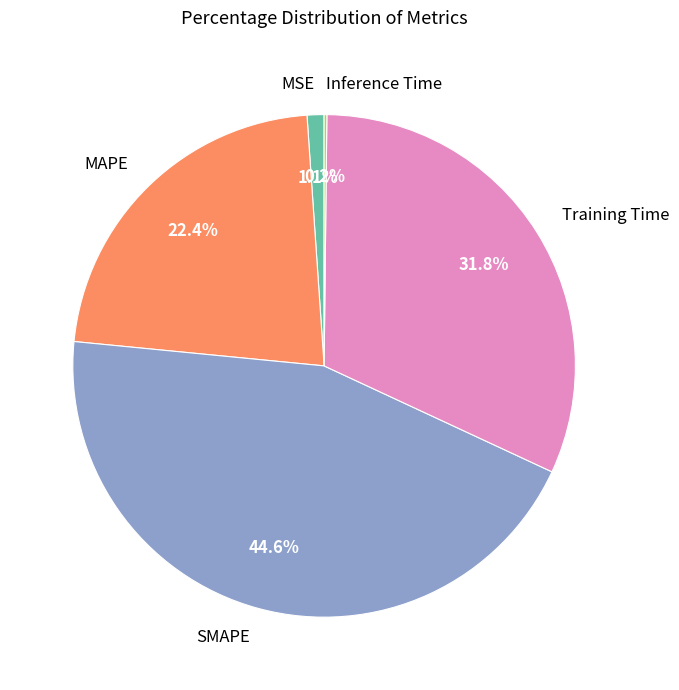

Combined, what portion of the pie is MSE and SMAPE?

45.7%